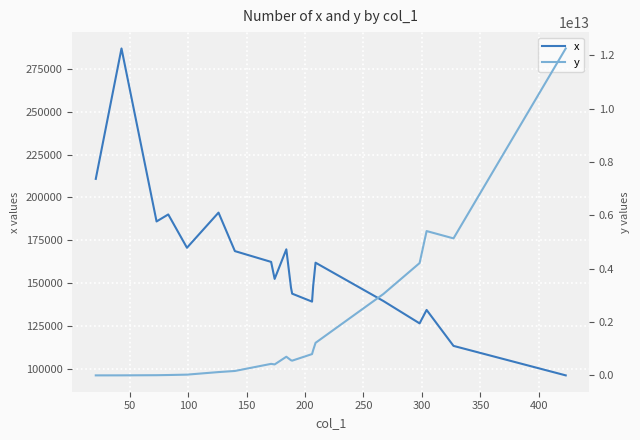

What is the highest value of the x series?

286848.1